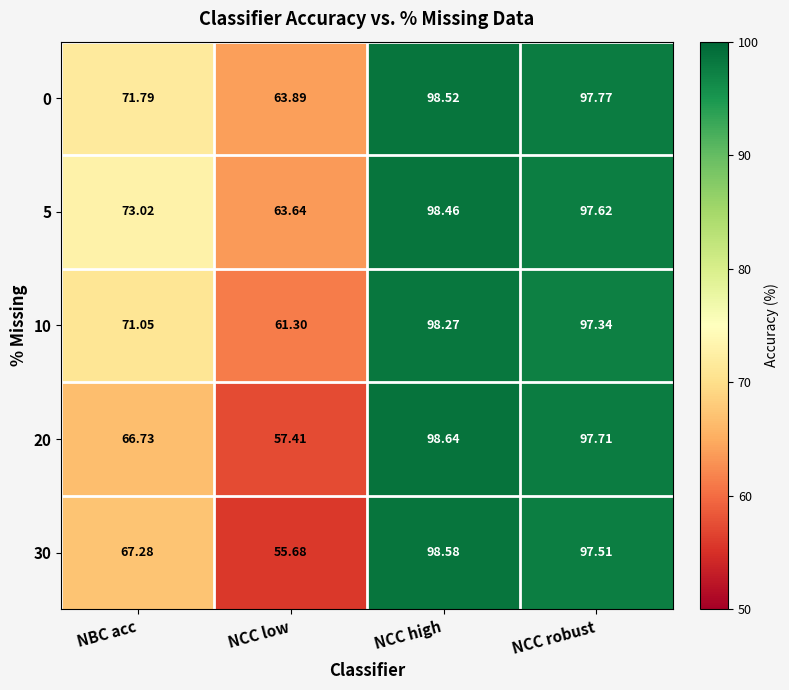

Which series has the largest total across all categories?

5